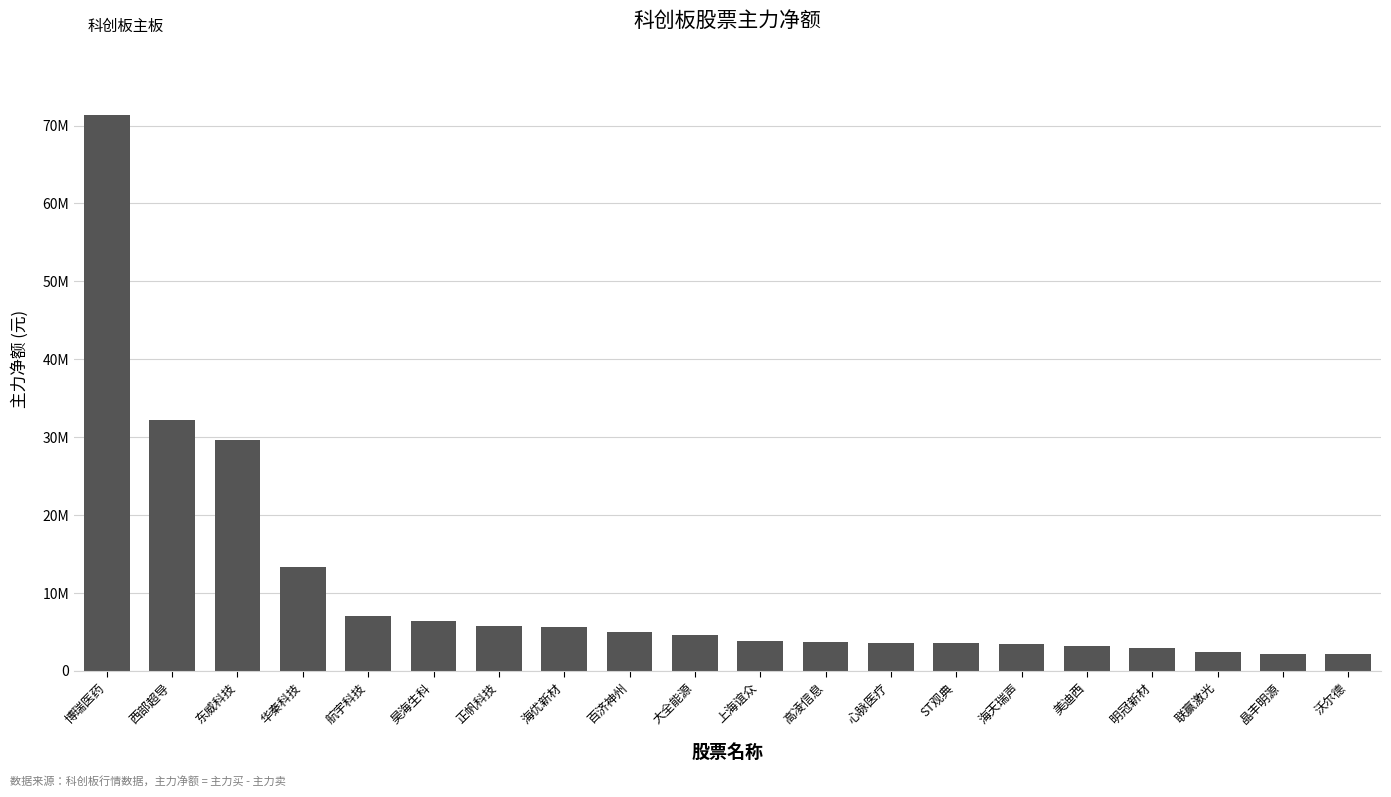

Is it true that the value at 航宇科技 is 3885672?

False